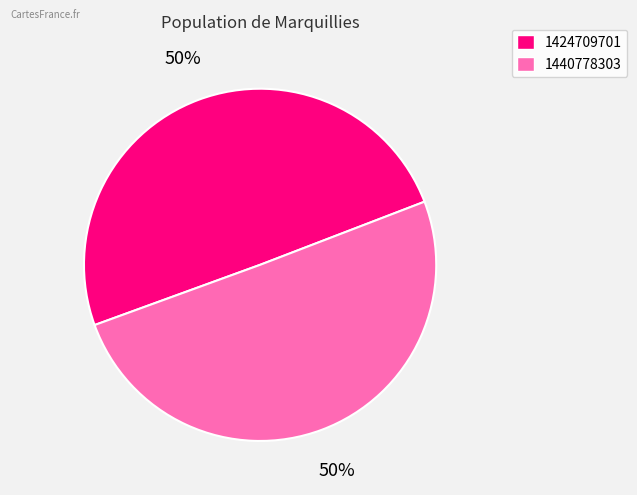

Which has a higher value, 1440778303 or 1424709701?

1440778303